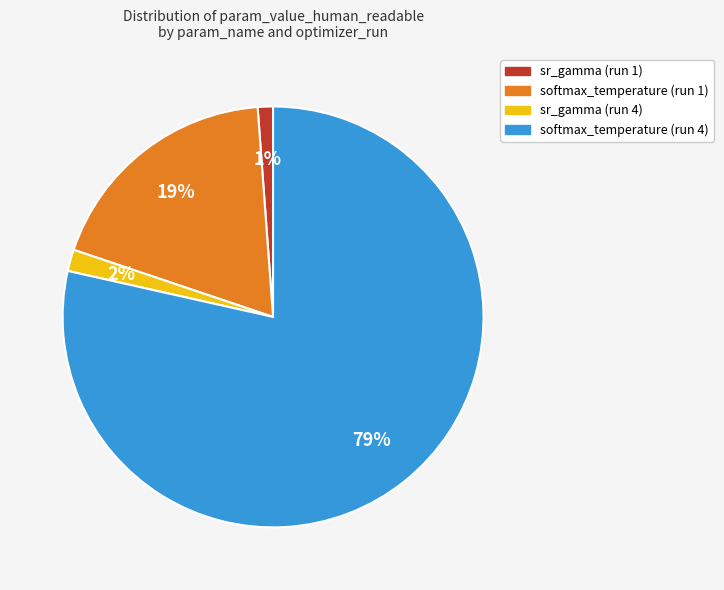

Which slice is the largest?

softmax_temperature (run 4)